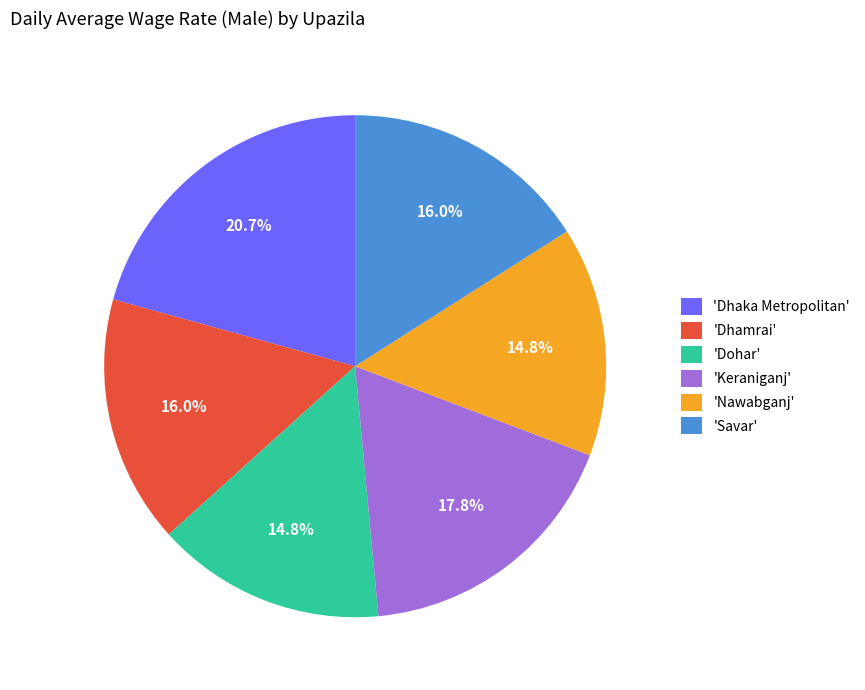

Is the sum of 'Dohar' and 'Nawabganj' greater than half?

No